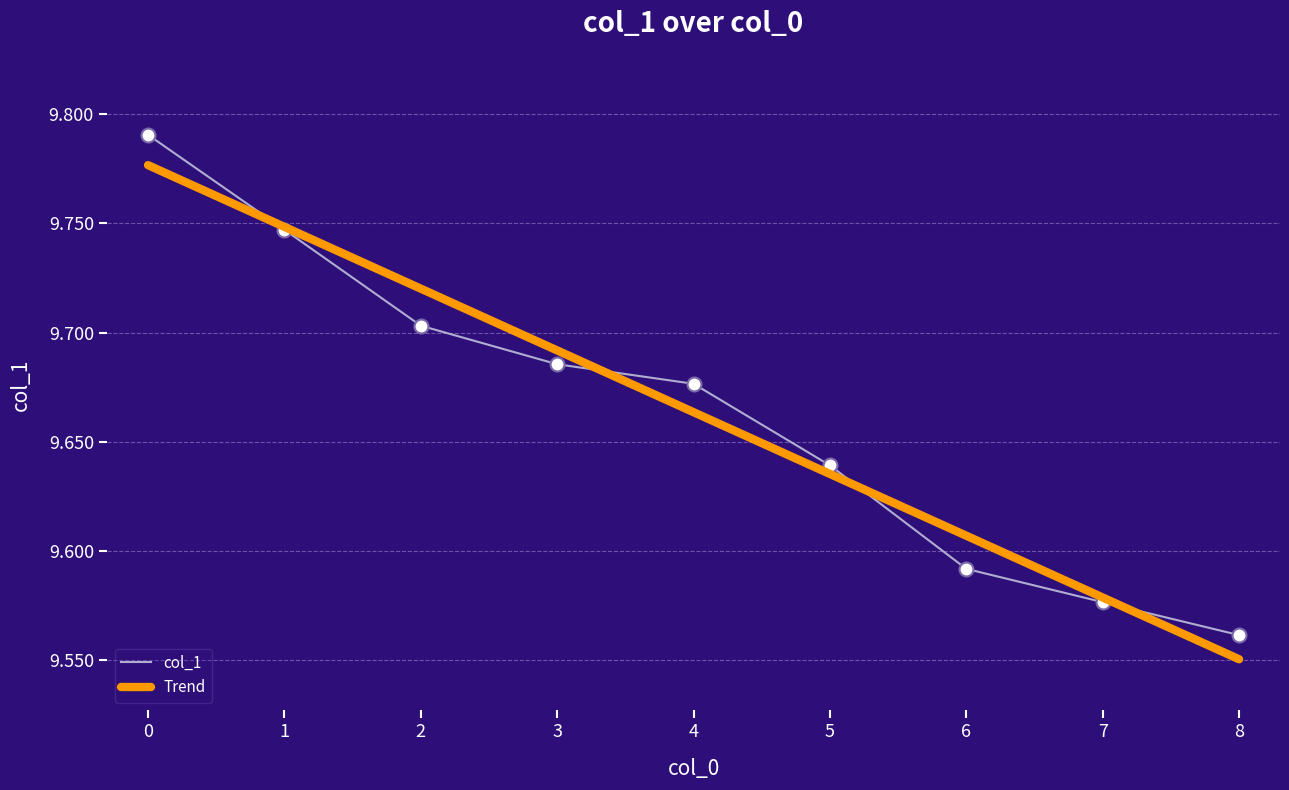

Between 2 and 8, which series saw the biggest shift?

Trend